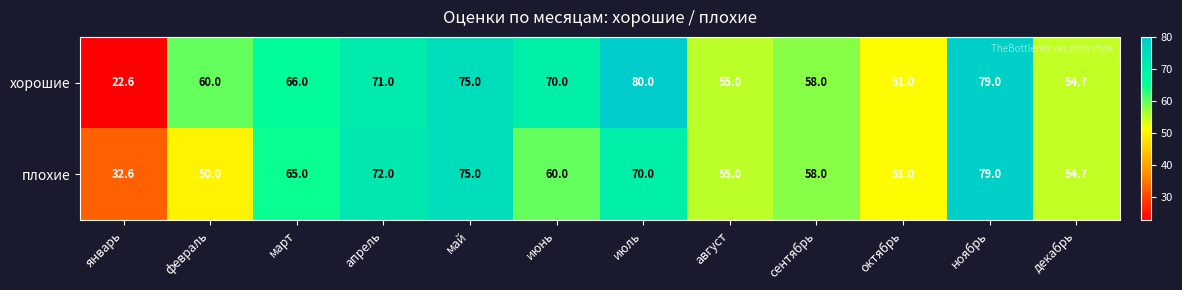

Reading right to left, what are all the values shown in this chart?

хорошие: 54.7	79.0	51.0	58.0	55.0	80.0	70.0	75.0	71.0	66.0	60.0	22.6
плохие: 54.7	79.0	51.0	58.0	55.0	70.0	60.0	75.0	72.0	65.0	50.0	32.6